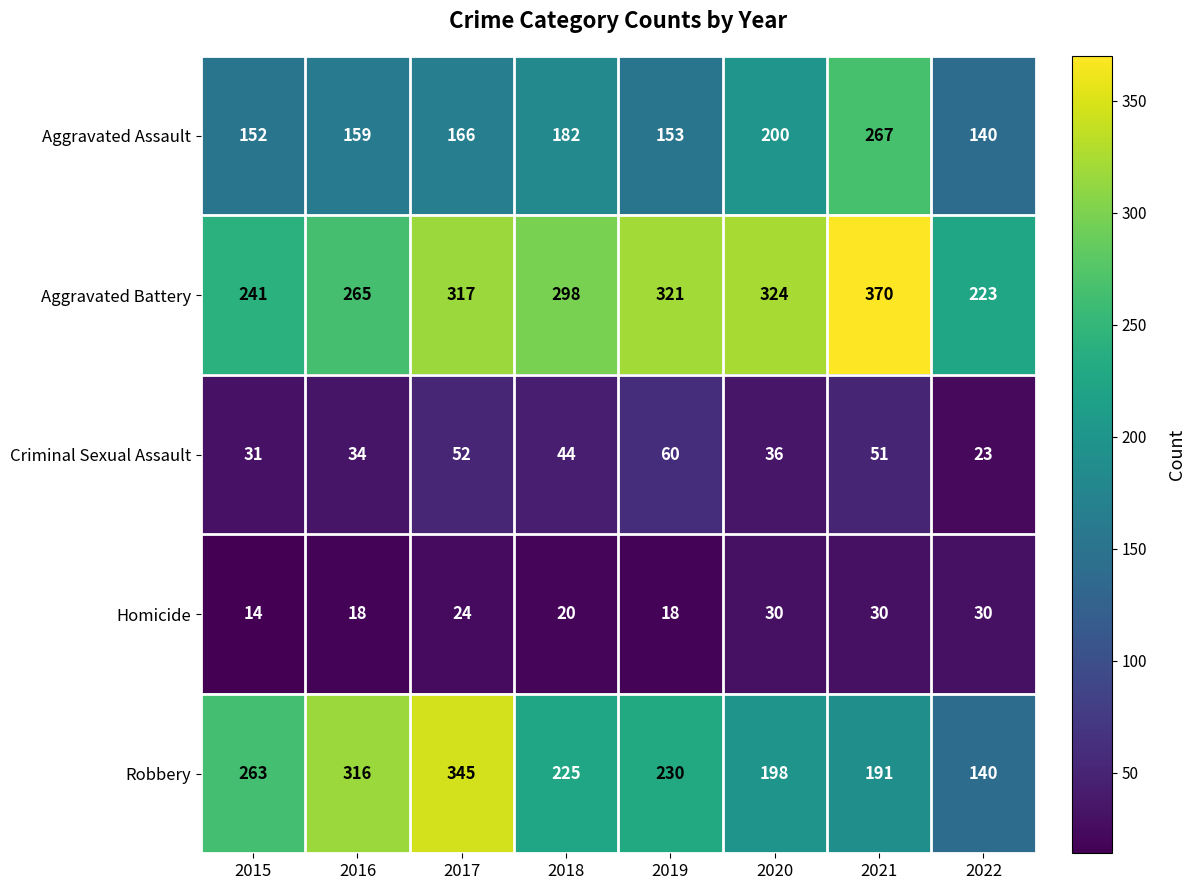

At which label is Criminal Sexual Assault closest to 41?

2018